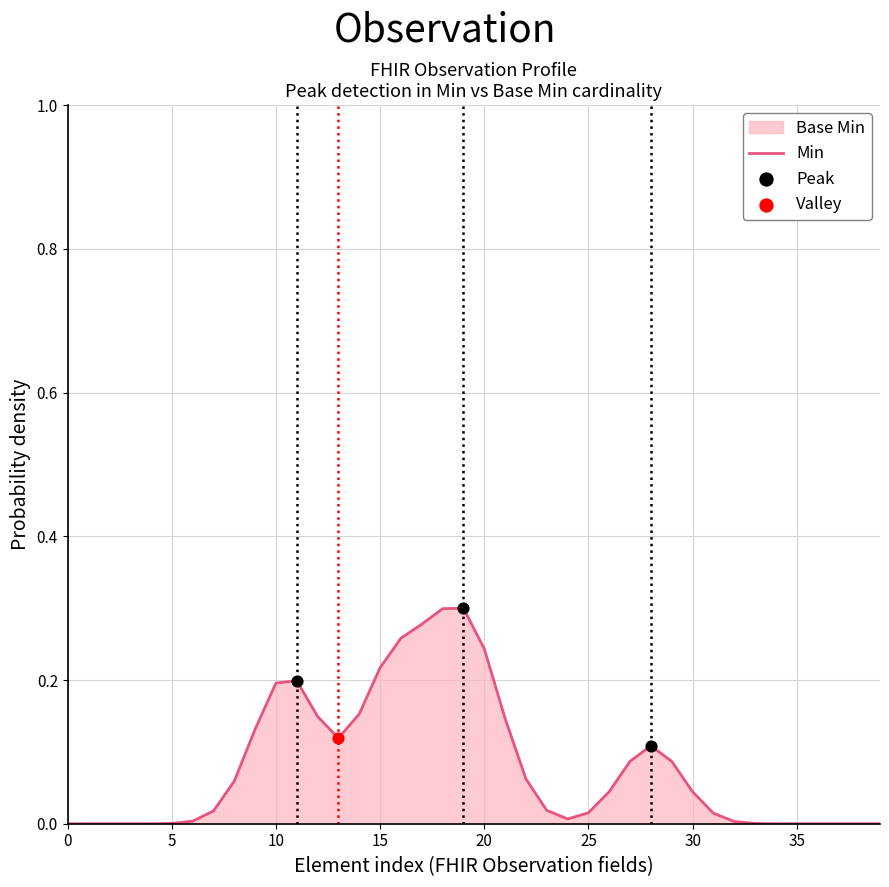

Which has a higher value, 14 or 29?

14